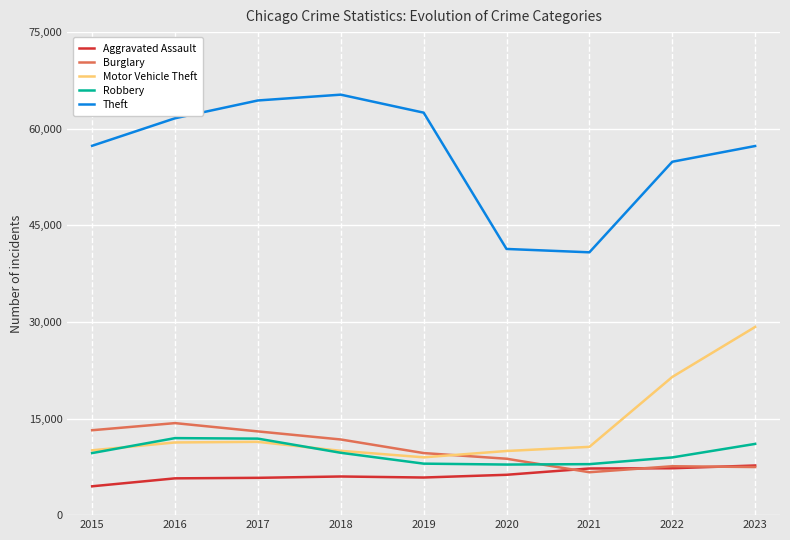

Which series has the widest spread of values?

Theft